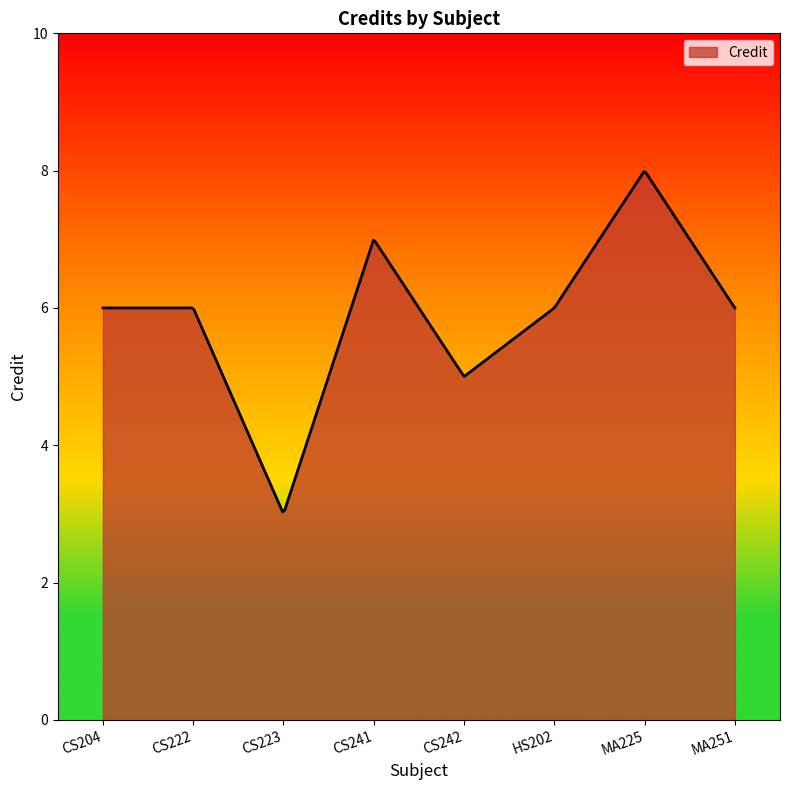

What is the greatest value displayed?

8.0